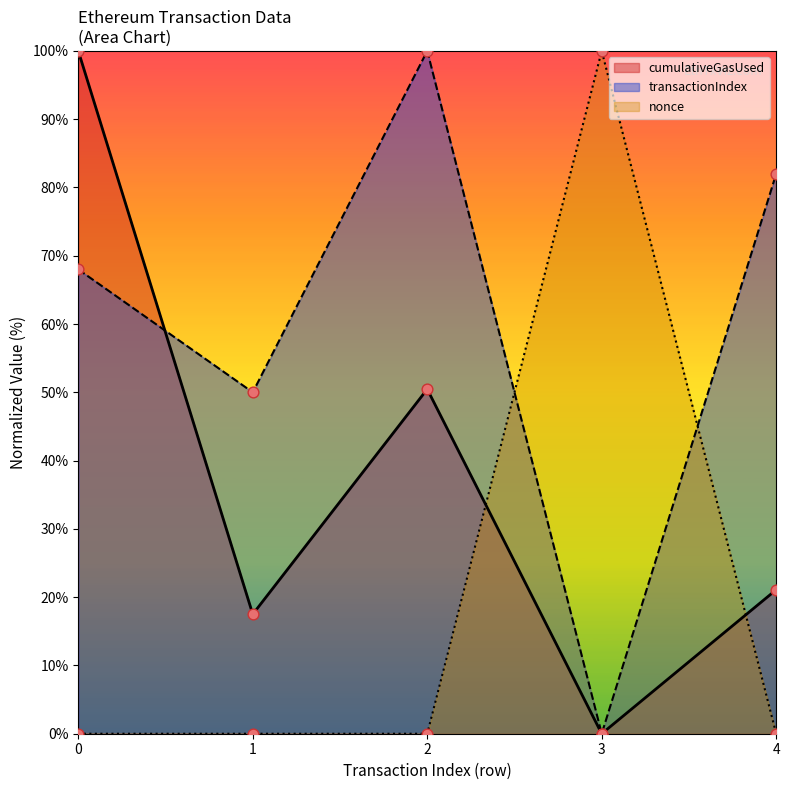

What are all the series names shown in the legend?

cumulativeGasUsed, transactionIndex, nonce